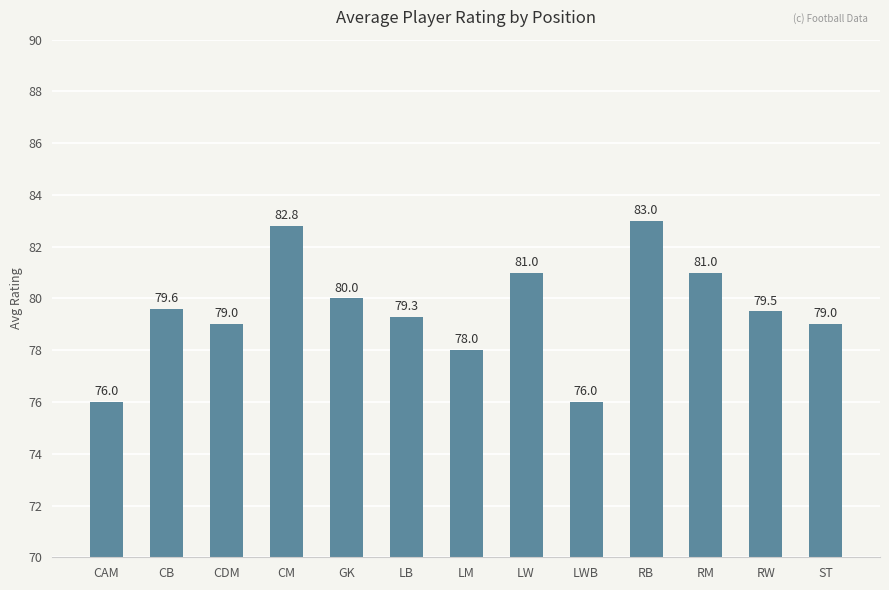

Where does the data first go above 79?

CB